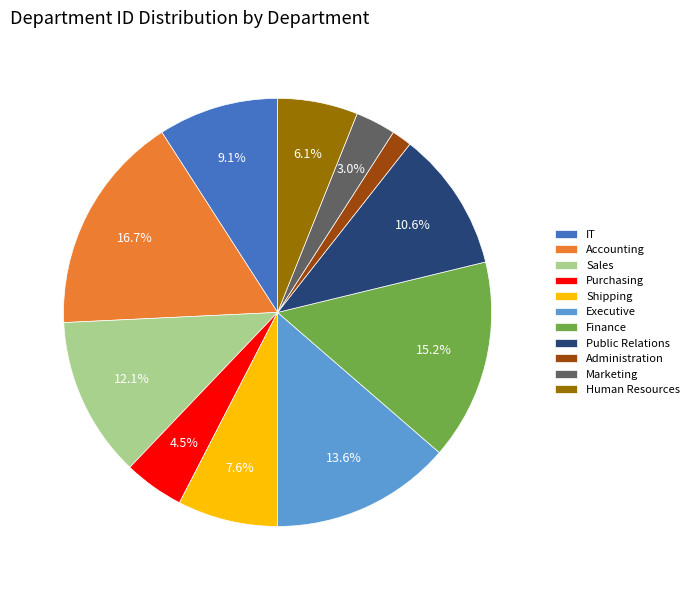

To the nearest percent, what portion does Sales represent?

12%